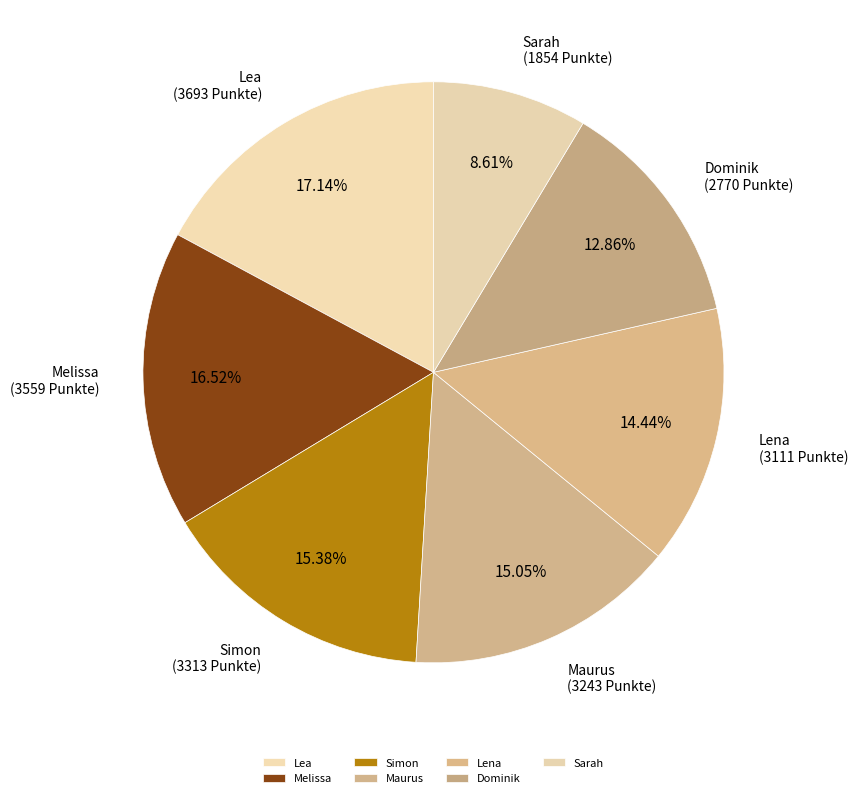

Is it true that Melissa is 6% of the pie?

False